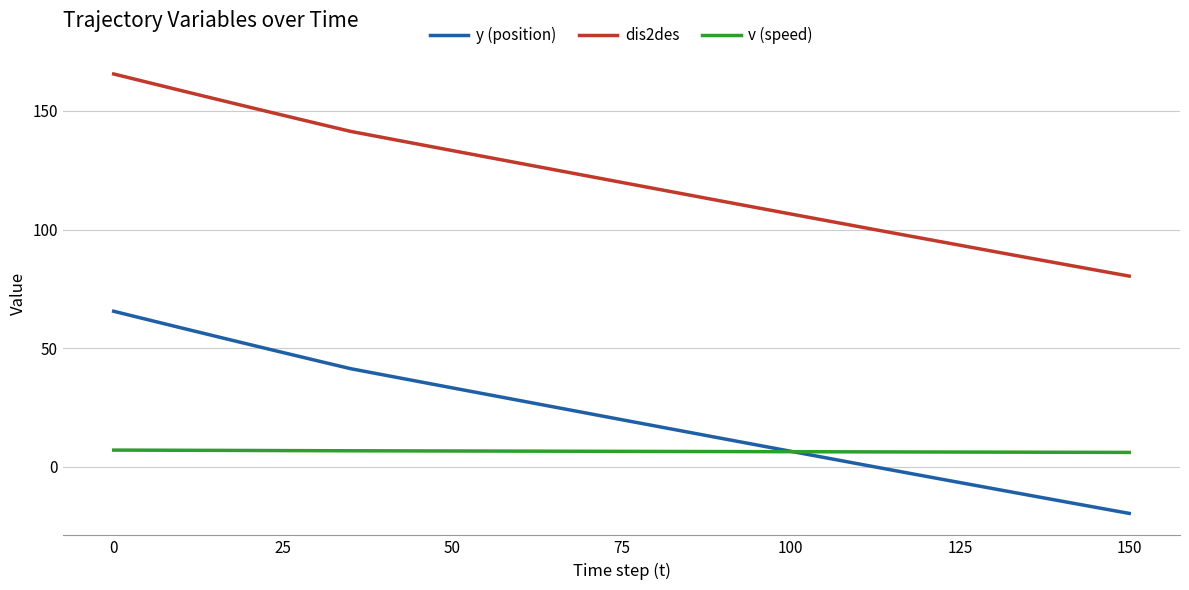

How many lines are shown in the chart?

3